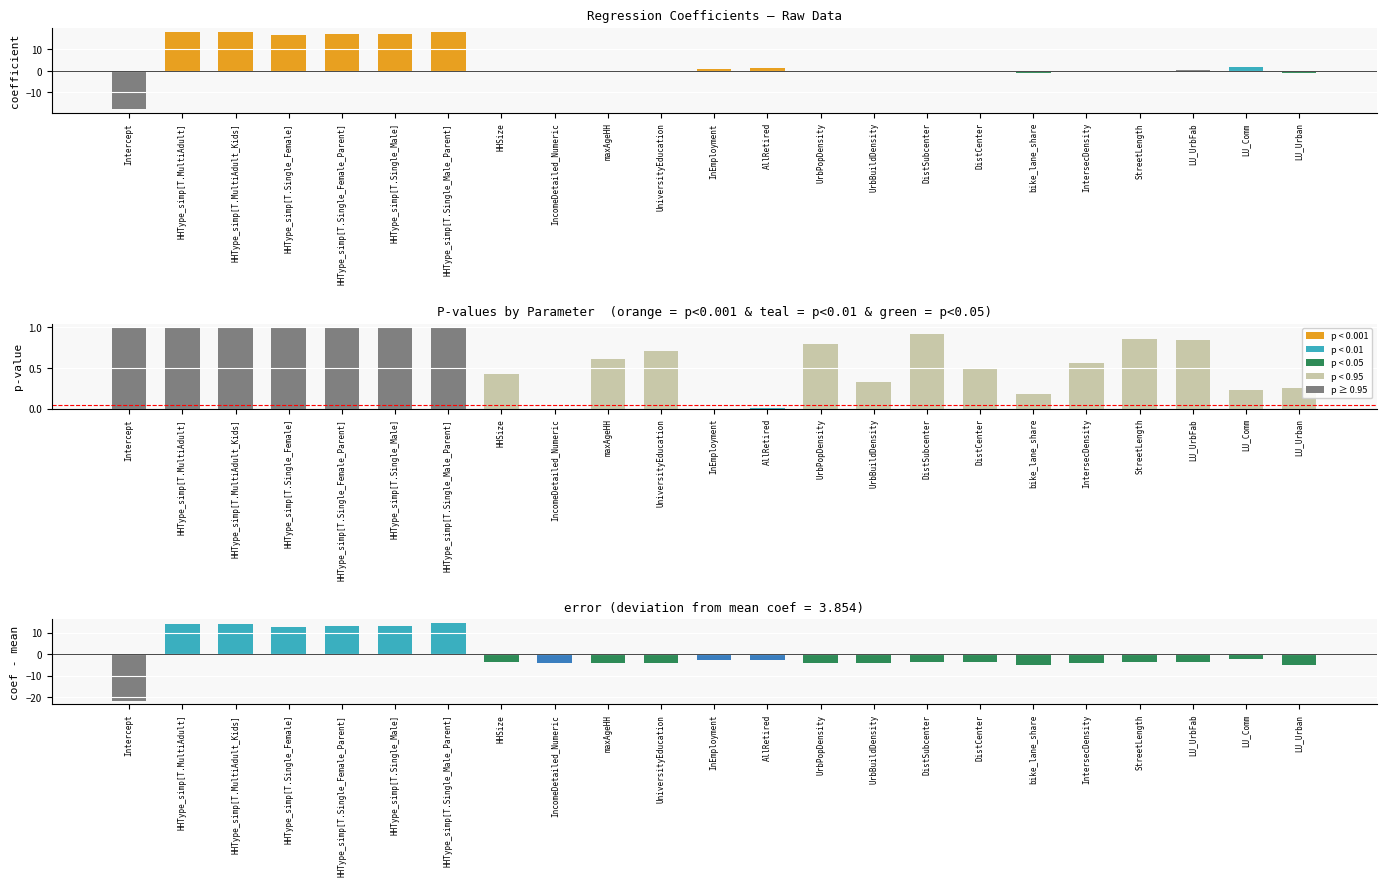

Which series has the largest total across all categories?

coefficient